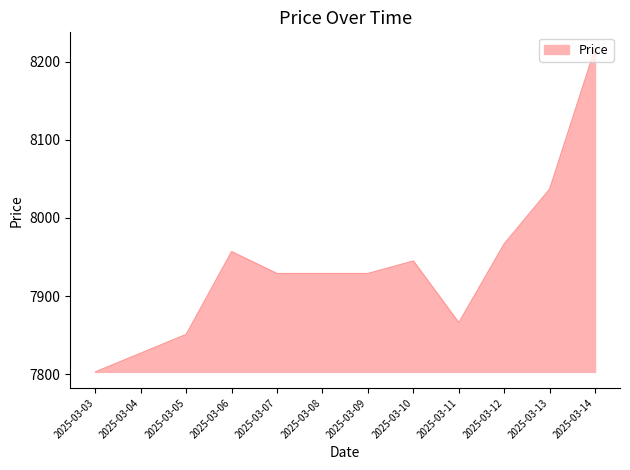

What is the difference between the maximum and minimum values?

414